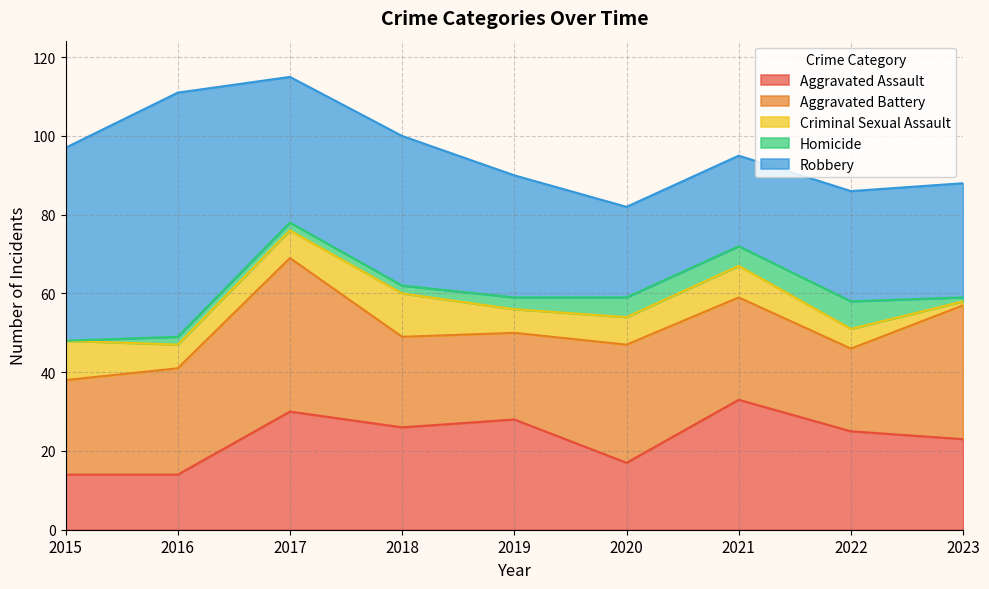

At which category does Robbery reach its first local peak?

2016